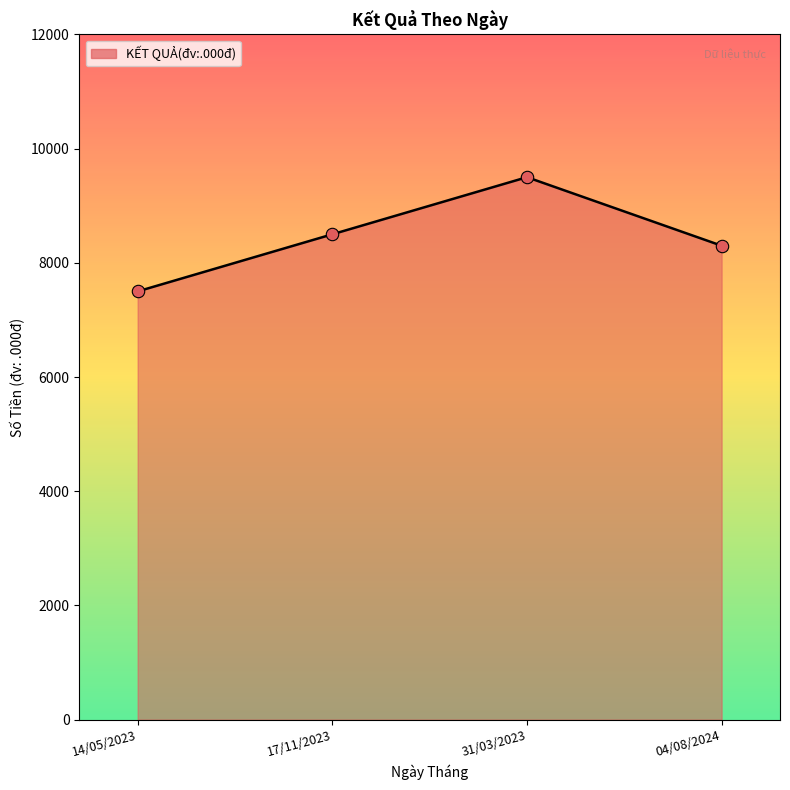

What is the change in value from 31/03/2023 to 04/08/2024?

-1200